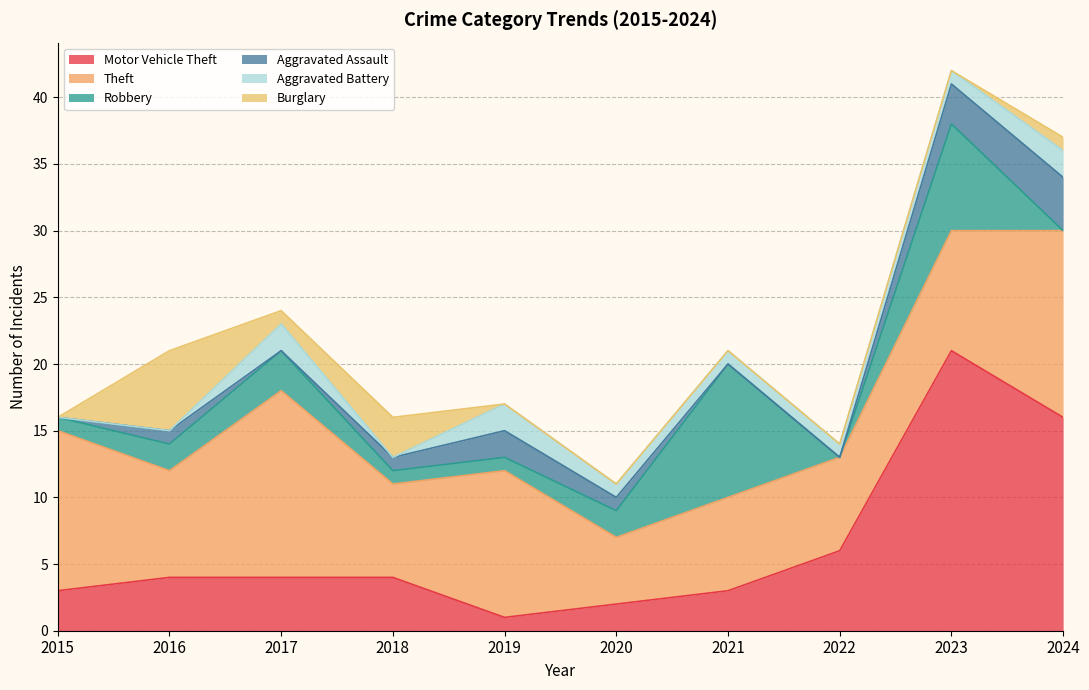

Reading right to left, extract all data points from this chart.

Motor Vehicle Theft: 16	21	6	3	2	1	4	4	4	3
Theft: 14	9	7	7	5	11	7	14	8	12
Robbery: 0	8	0	10	2	1	1	3	2	1
Aggravated Assault: 4	3	0	0	1	2	1	0	1	0
Aggravated Battery: 2	1	1	1	1	2	0	2	0	0
Burglary: 1	0	0	0	0	0	3	1	6	0